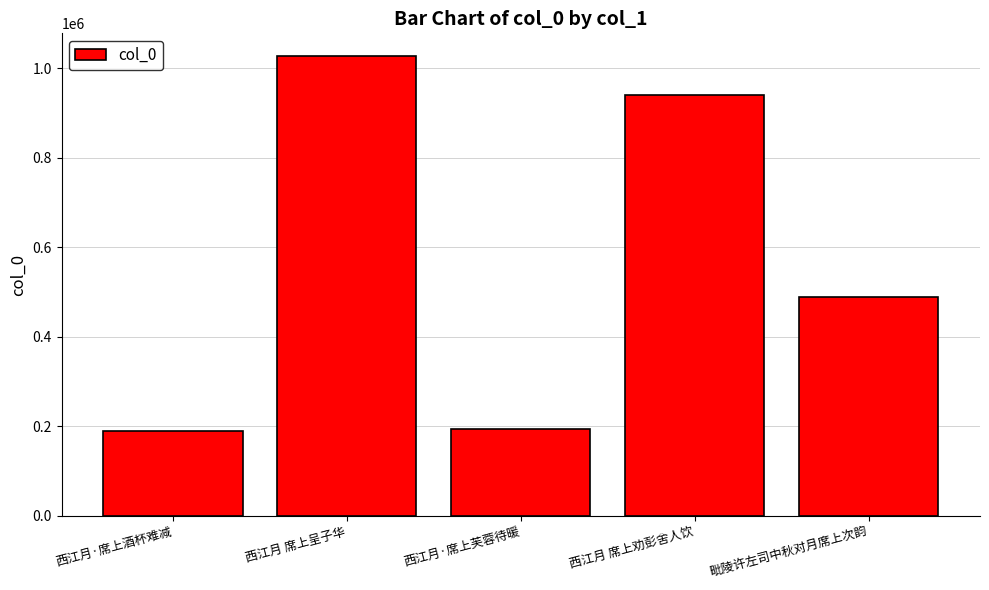

Reading left to right, list all the values displayed in this chart.

西江月·席上酒杯难减=189060	西江月 席上呈子华=1026940	西江月·席上芙蓉待暖=194789	西江月 席上劝彭舍人饮=940226	毗陵许左司中秋对月席上次韵=489796